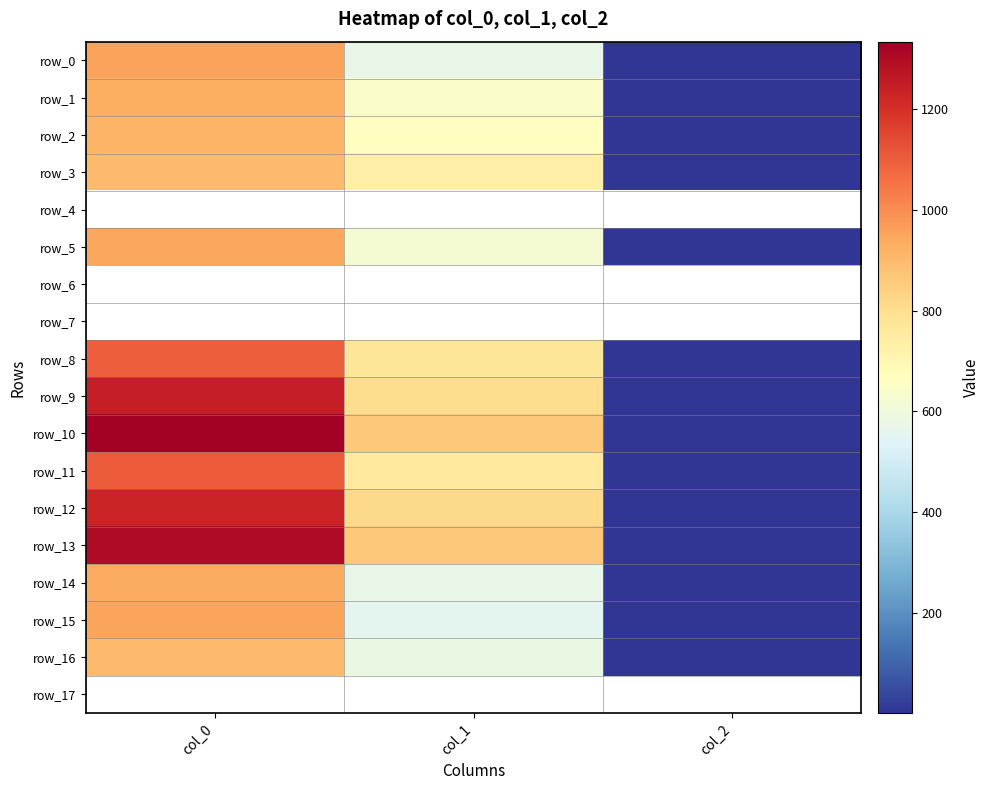

At which label does row_9 first exceed 803?

col_0